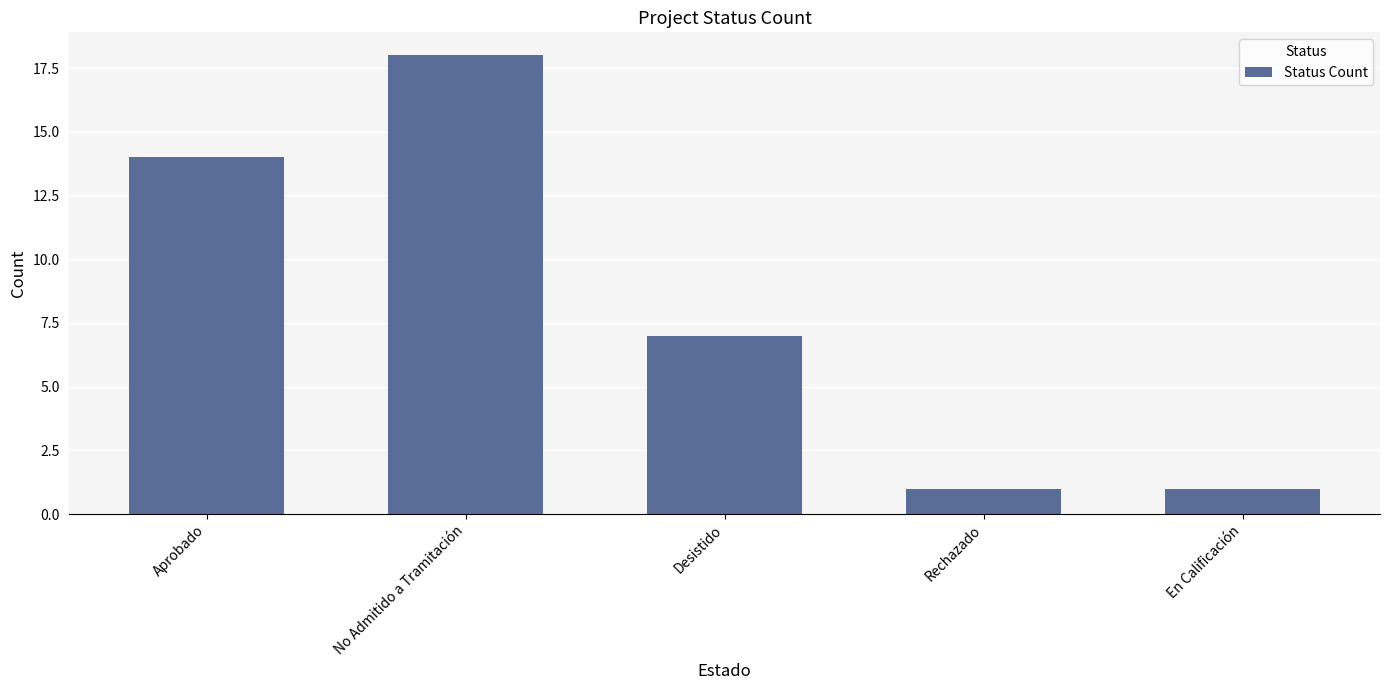

The value at Desistido is 7. True or false?

True